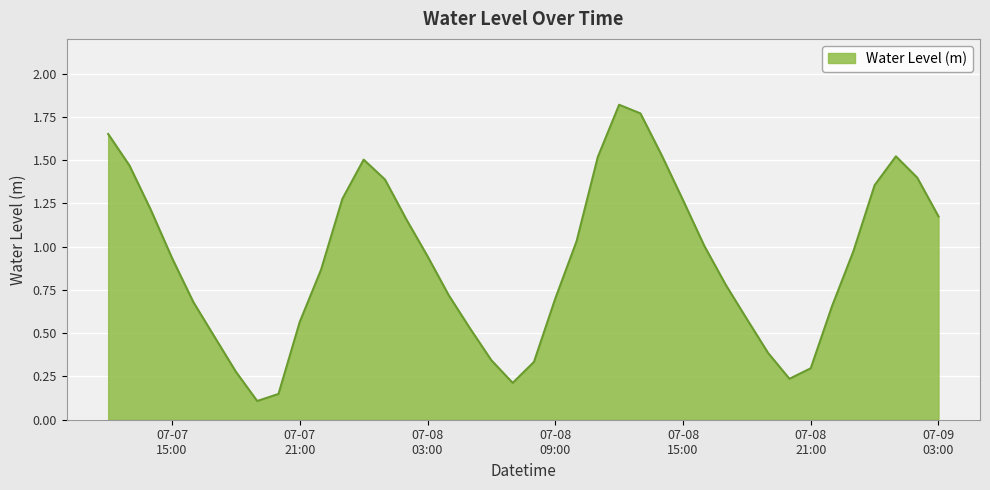

Rank the categories by value from lowest to highest.

2023-07-07 19:00:00, 2023-07-07 20:00:00, 2023-07-08 07:00:00, 2023-07-08 20:00:00, 2023-07-07 18:00:00, 2023-07-08 21:00:00, 2023-07-08 08:00:00, 2023-07-08 06:00:00, 2023-07-08 19:00:00, 2023-07-07 17:00:00, 2023-07-08 05:00:00, 2023-07-07 21:00:00, 2023-07-08 18:00:00, 2023-07-08 22:00:00, 2023-07-07 16:00:00, 2023-07-08 09:00:00, 2023-07-08 04:00:00, 2023-07-08 17:00:00, 2023-07-07 22:00:00, 2023-07-07 15:00:00, 2023-07-08 03:00:00, 2023-07-08 23:00:00, 2023-07-08 16:00:00, 2023-07-08 10:00:00, 2023-07-08 02:00:00, 2023-07-09 03:00:00, 2023-07-07 14:00:00, 2023-07-08 15:00:00, 2023-07-07 23:00:00, 2023-07-09 00:00:00, 2023-07-08 01:00:00, 2023-07-09 02:00:00, 2023-07-07 13:00:00, 2023-07-08 00:00:00, 2023-07-08 11:00:00, 2023-07-09 01:00:00, 2023-07-08 14:00:00, 2023-07-07 12:00:00, 2023-07-08 13:00:00, 2023-07-08 12:00:00